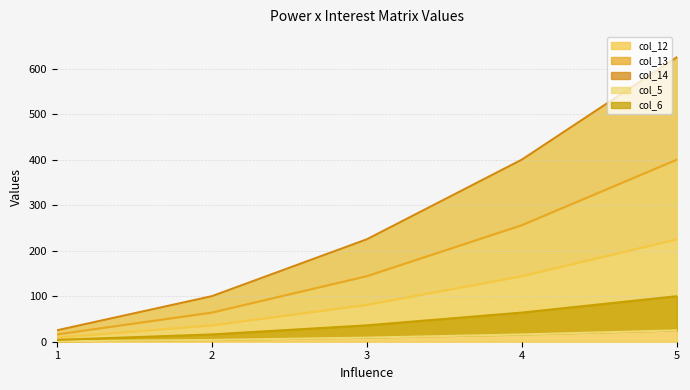

True or false: col_13 and col_12 cross at least once.

False